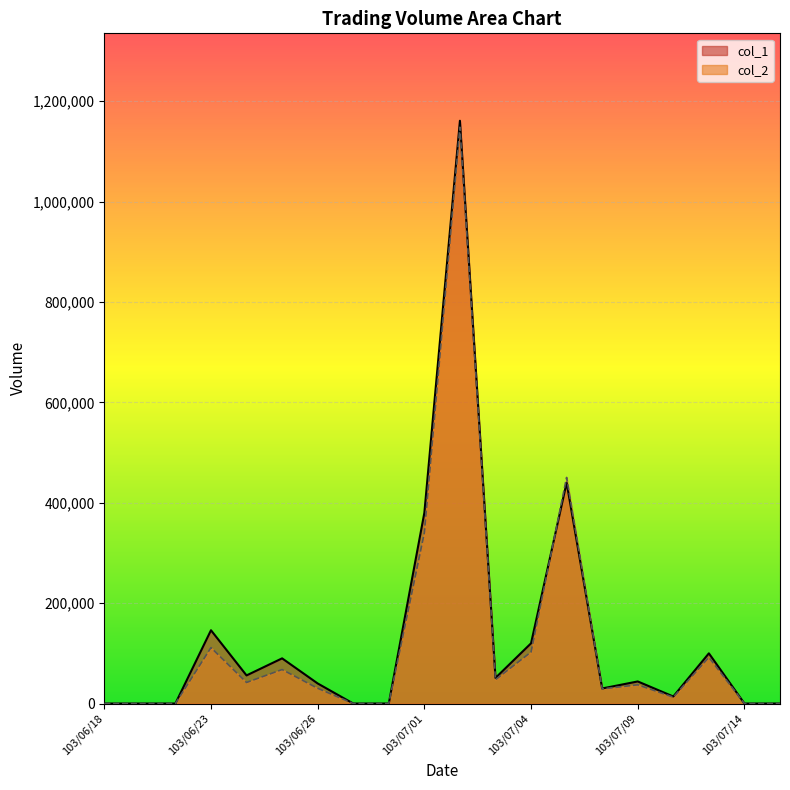

True or false: col_2 has a value of 102600 at 103/07/04.

True